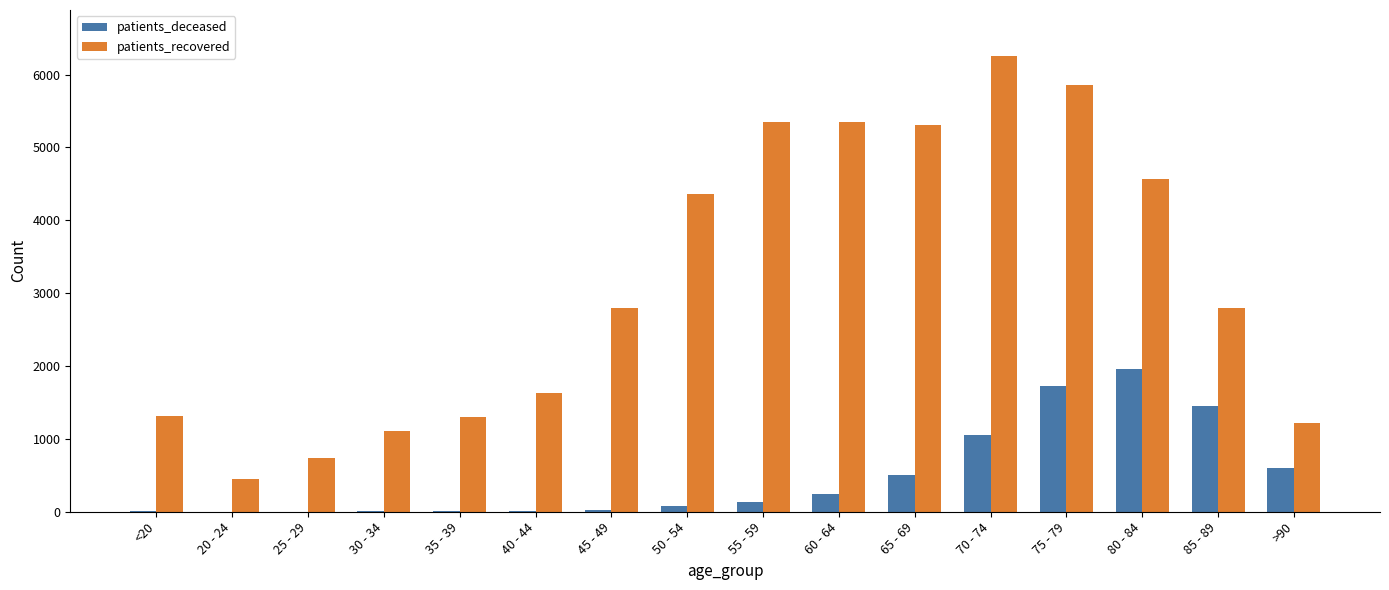

What is the maximum value shown in the chart?

6261